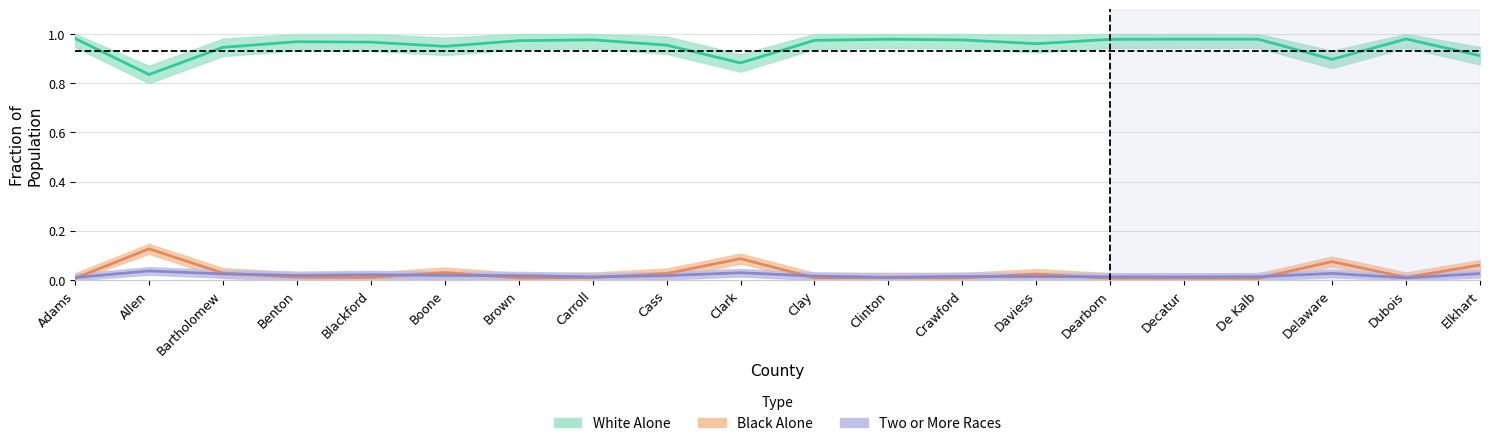

How many data points does each series have?

20